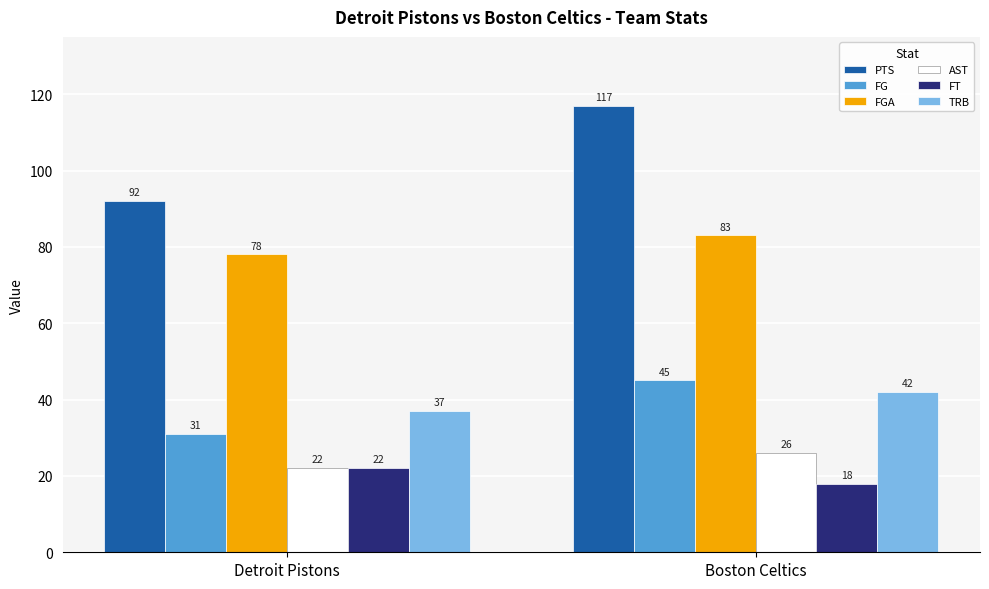

Rank the series by their maximum value, from highest to lowest.

PTS, FGA, FG, TRB, AST, FT